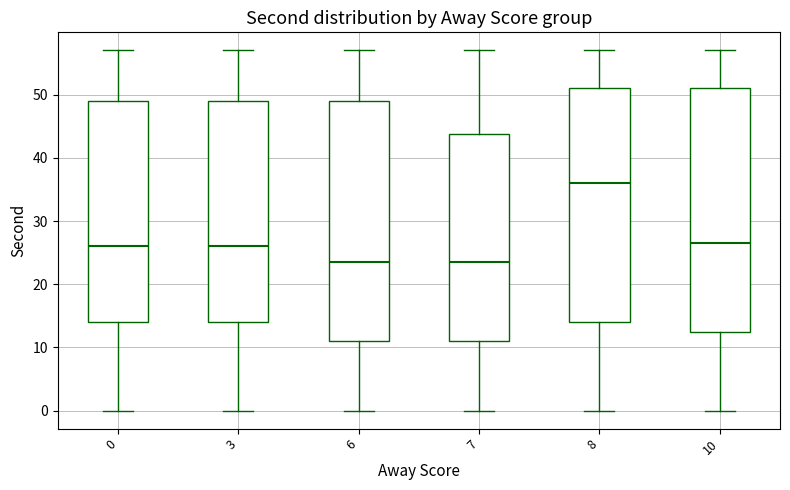

Where does the lower whisker of the box at x = 0 end on the y-axis? The values are not printed on the chart, so give them approximately, as read against the axis.

0